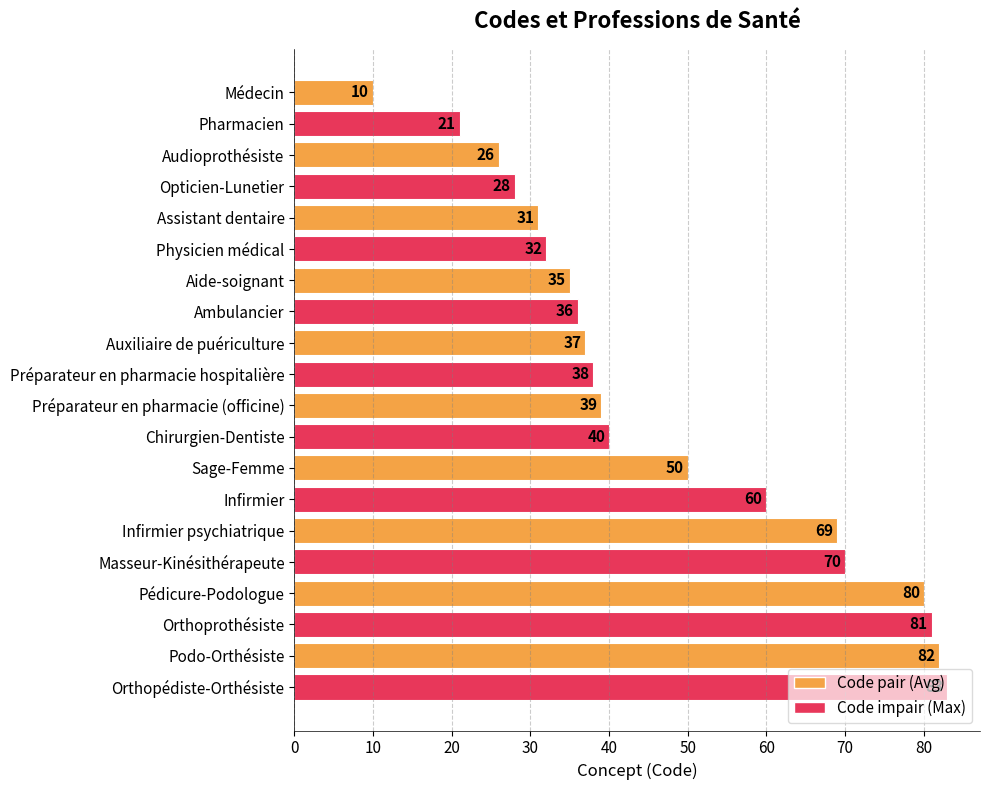

What is the sum of all values?

948